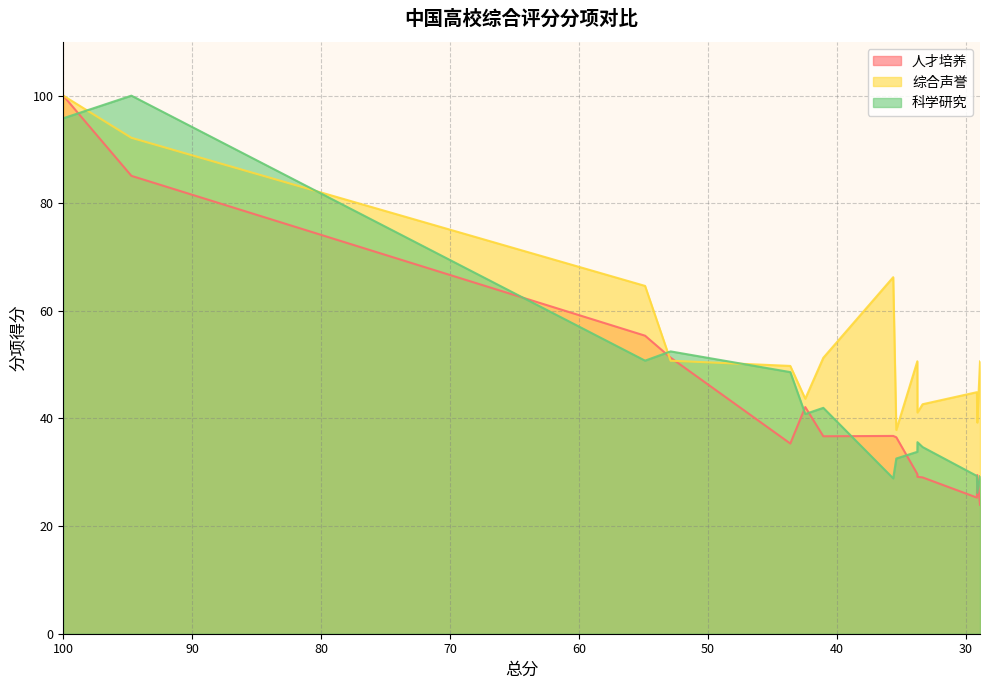

How many interior local peaks does the 综合声誉 series have?

3